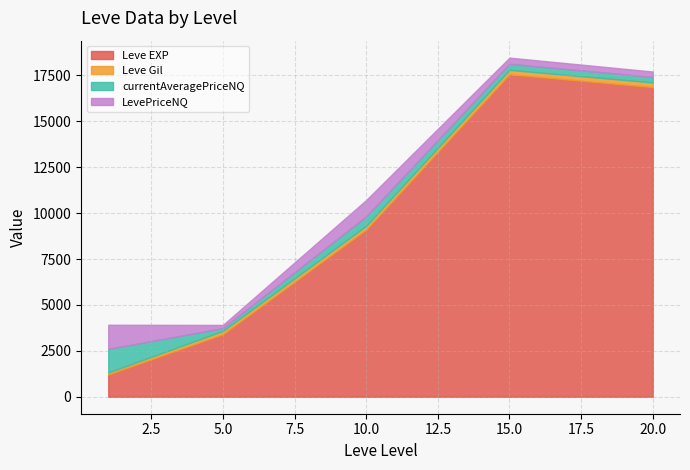

True or false: Leve EXP has more than 0 points higher than both neighbors.

True